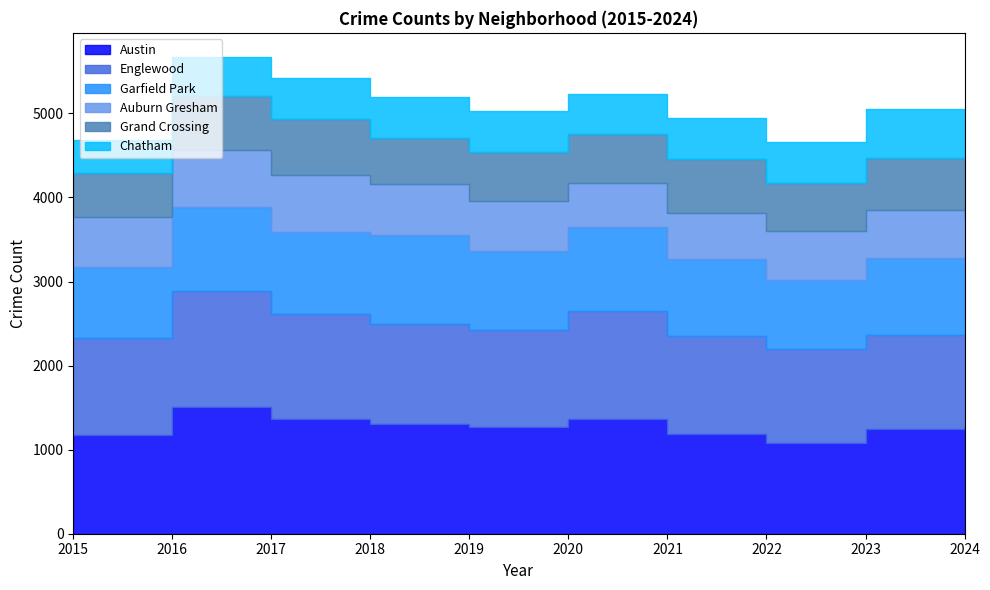

What is the difference between the second highest and minimum values in the Englewood series?

227